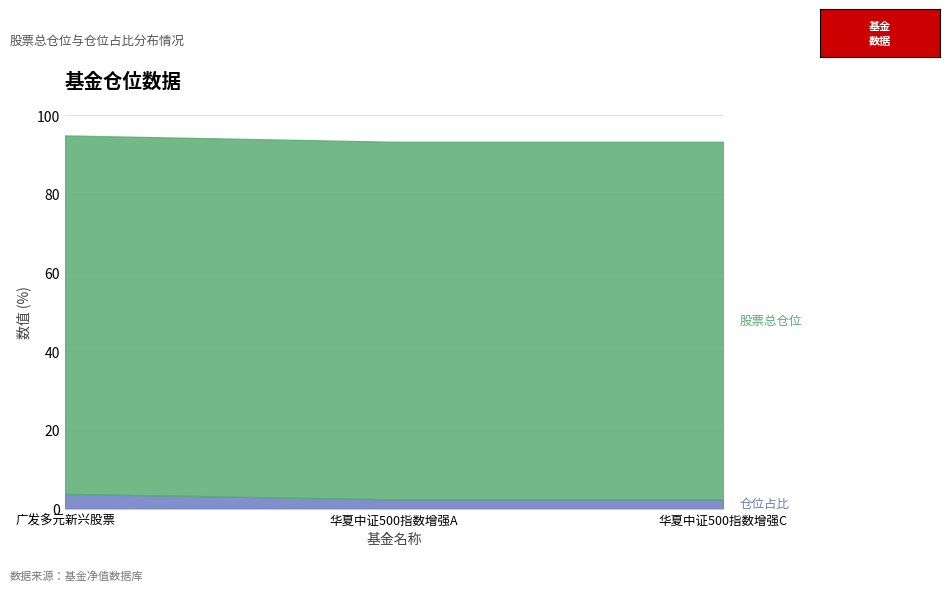

Which series has the largest range (max minus min)?

股票总仓位